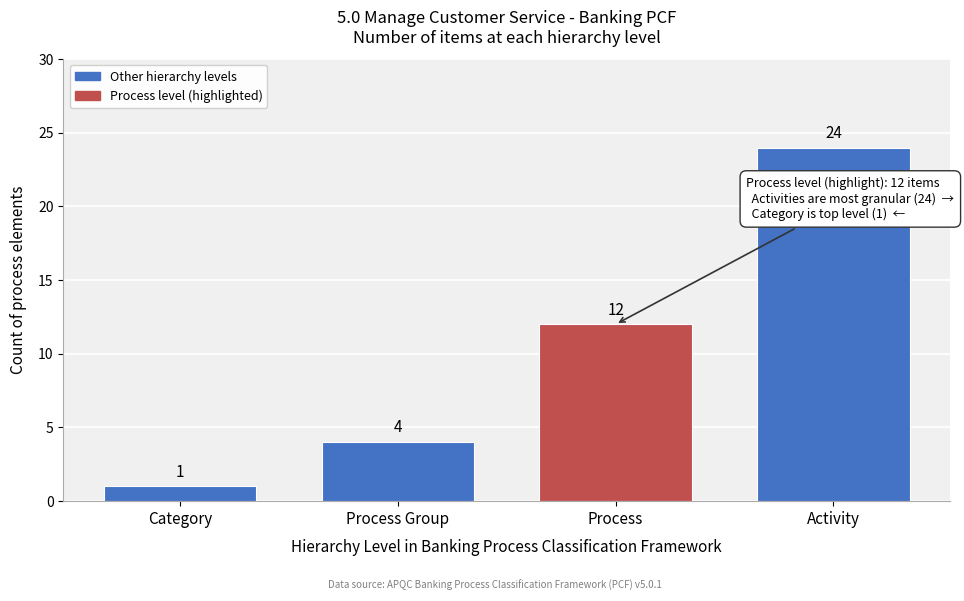

Reading left to right, extract all data points from this chart.

1	4	12	24